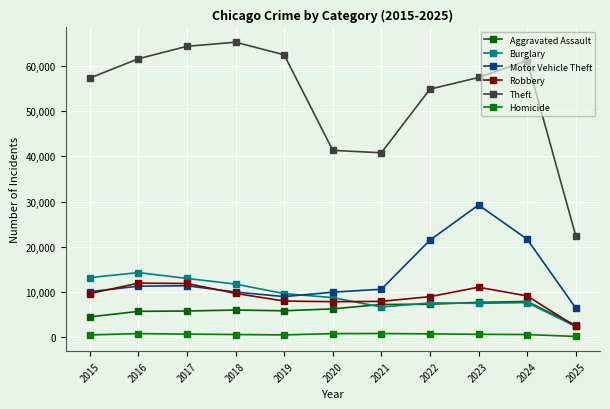

What is the sum of all Robbery values?

98442